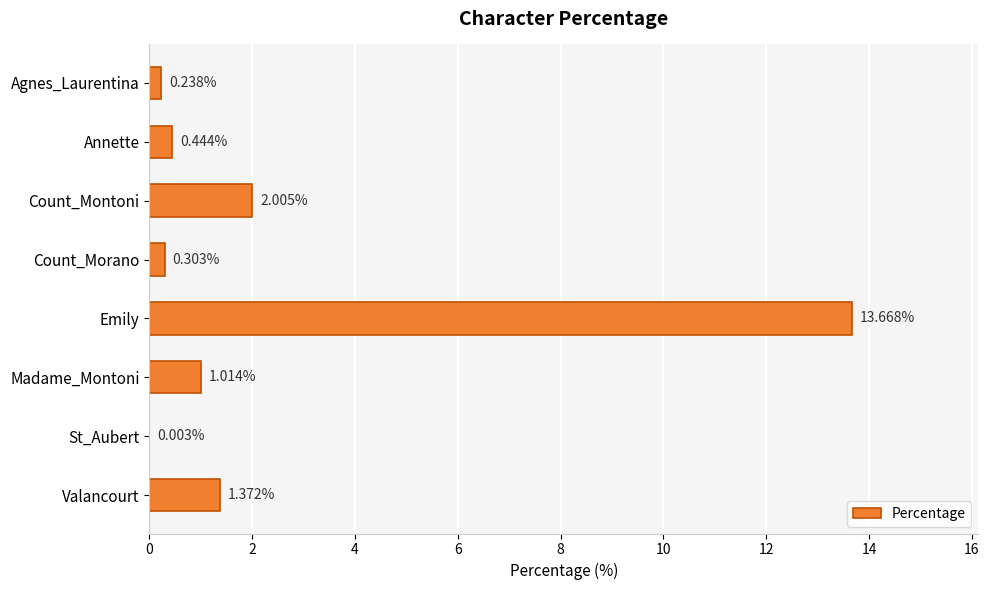

Between Count_Morano and St_Aubert, which is larger?

Count_Morano